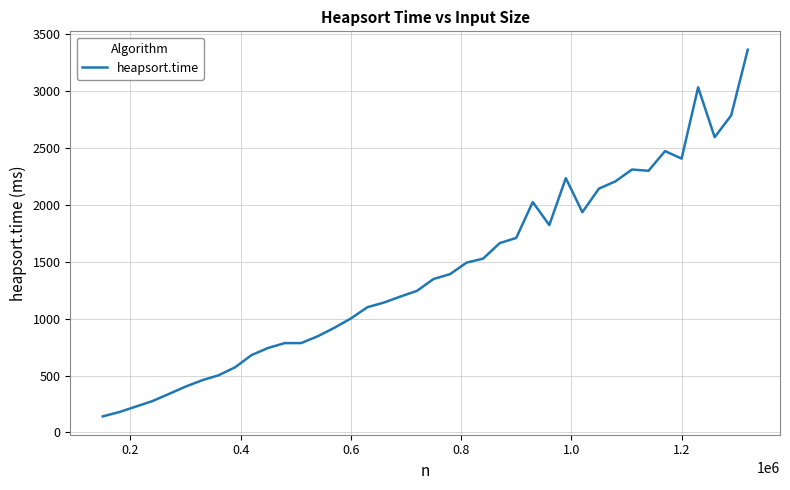

What is the smallest value displayed?

141